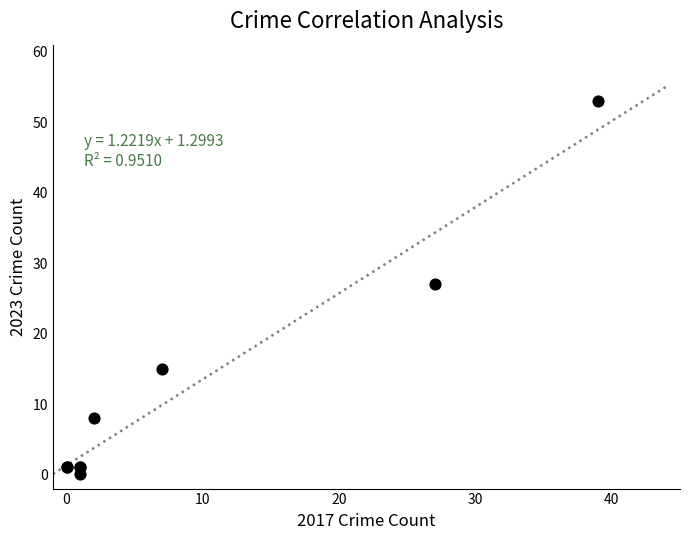

What Y value in the scatter plot is closest to 26?

27